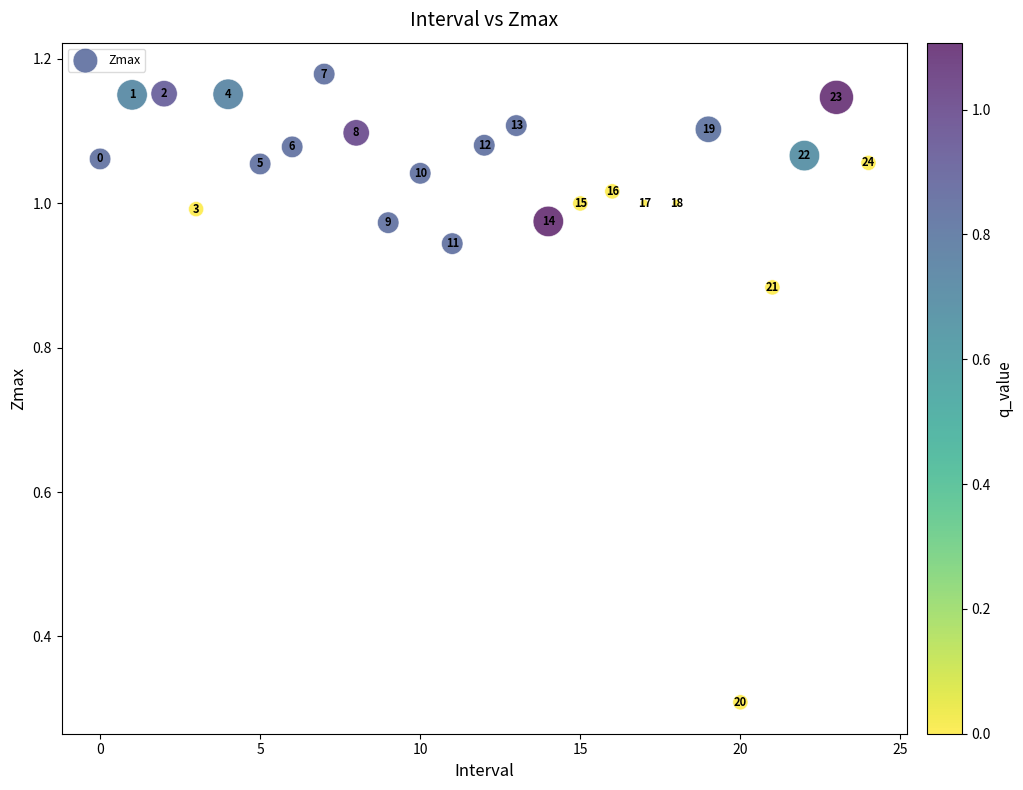

What Y value in the scatter plot is closest to 0?

0.3